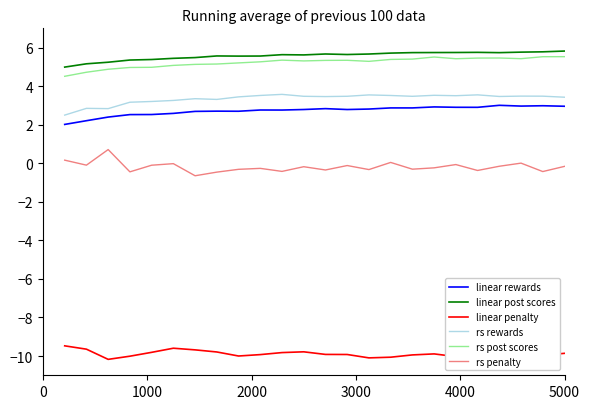

At how many categories does at least one series exceed 1?

24